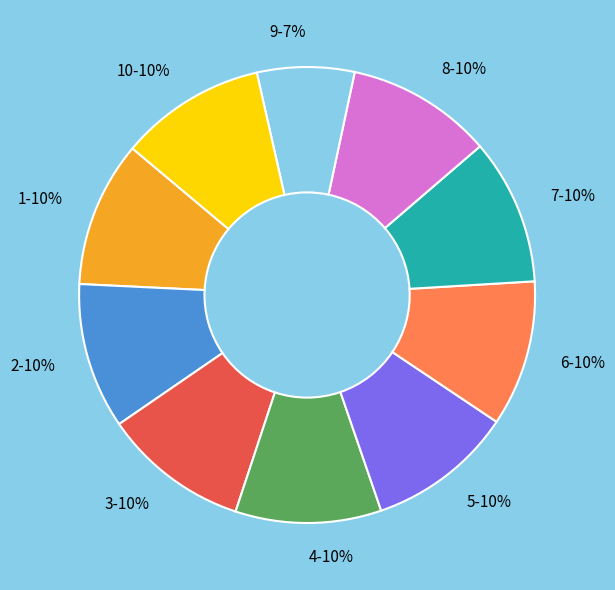

To the nearest percent, what percentage of the pie is 4?

10%